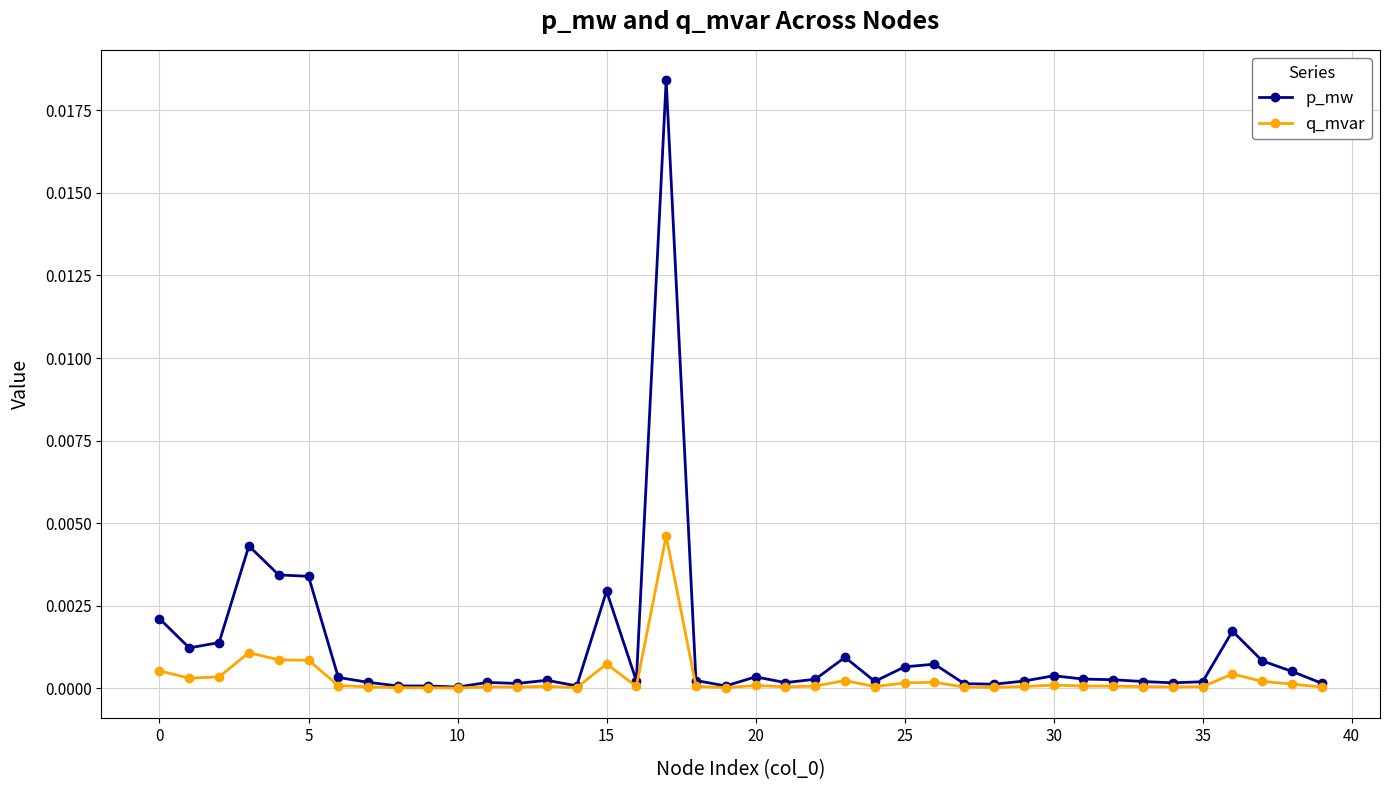

List the series in order of their peak value, highest first.

p_mw, q_mvar